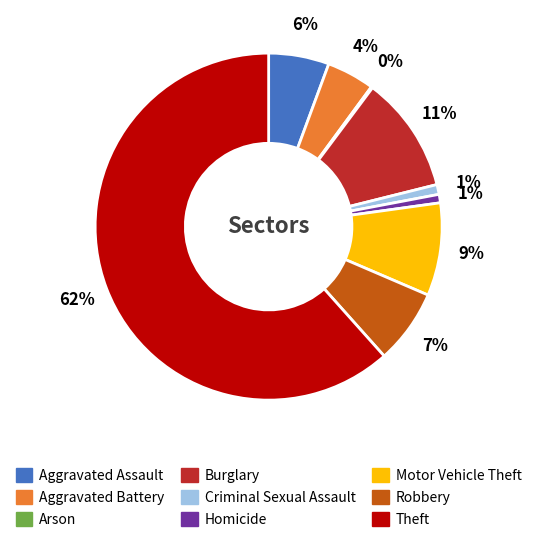

What is the largest slice in the pie chart?

Theft